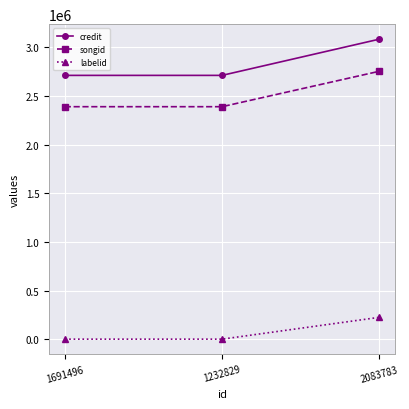

What is the greatest value displayed?

3083781